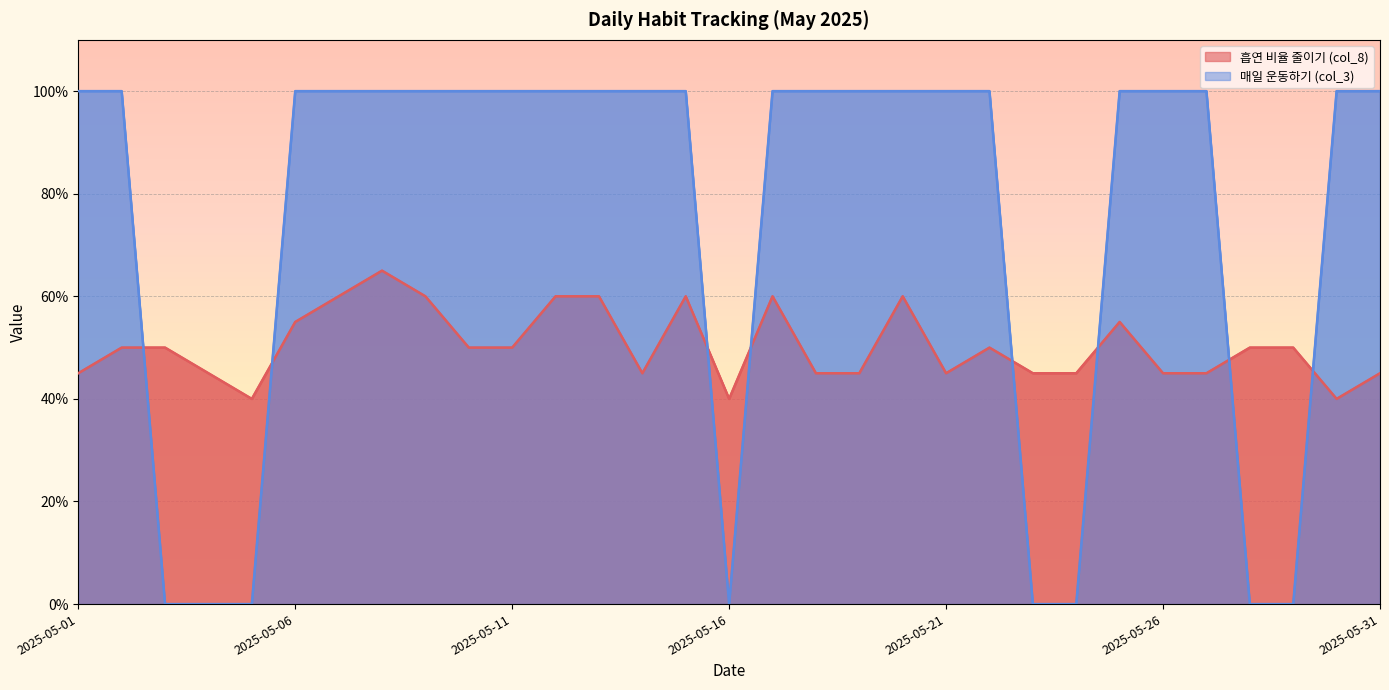

How many data points does each series have?

31